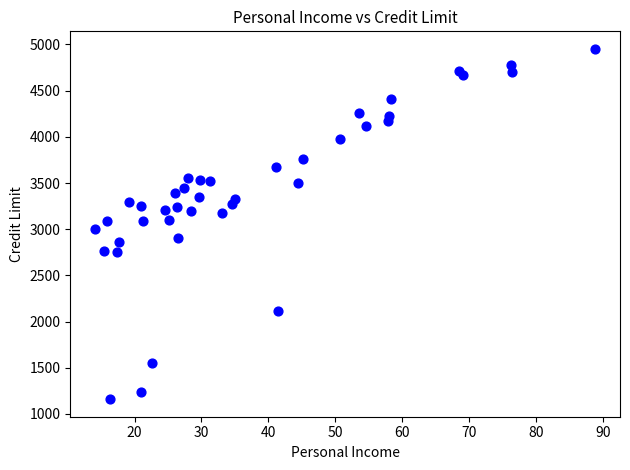

What is the range of Y values (max minus min)?

3792